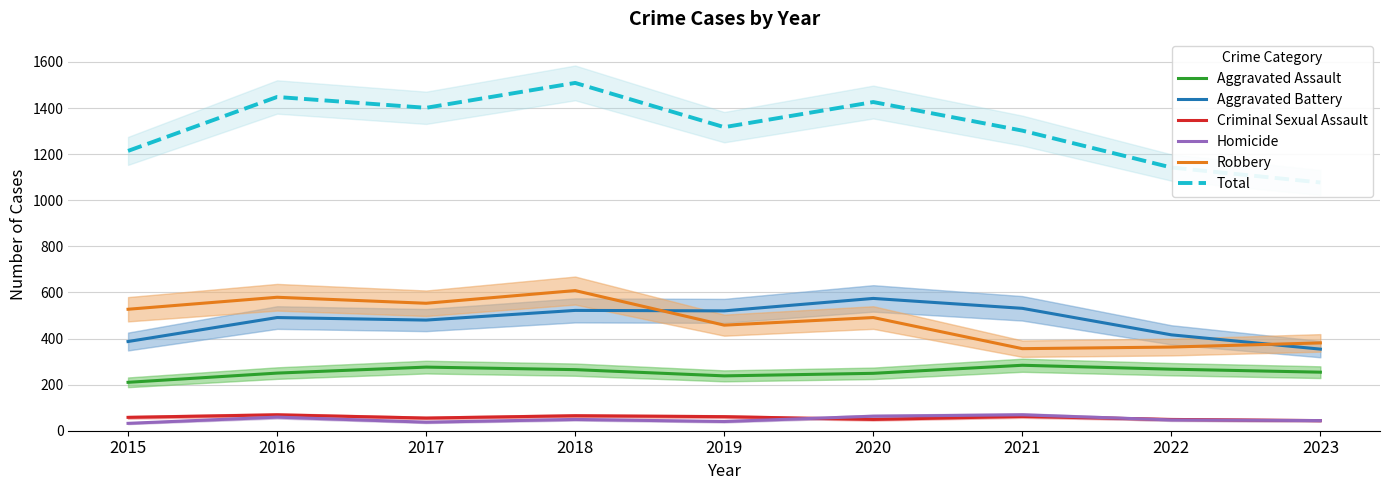

What are all the series names shown in the legend?

Aggravated Assault, Aggravated Battery, Criminal Sexual Assault, Homicide, Robbery, Total